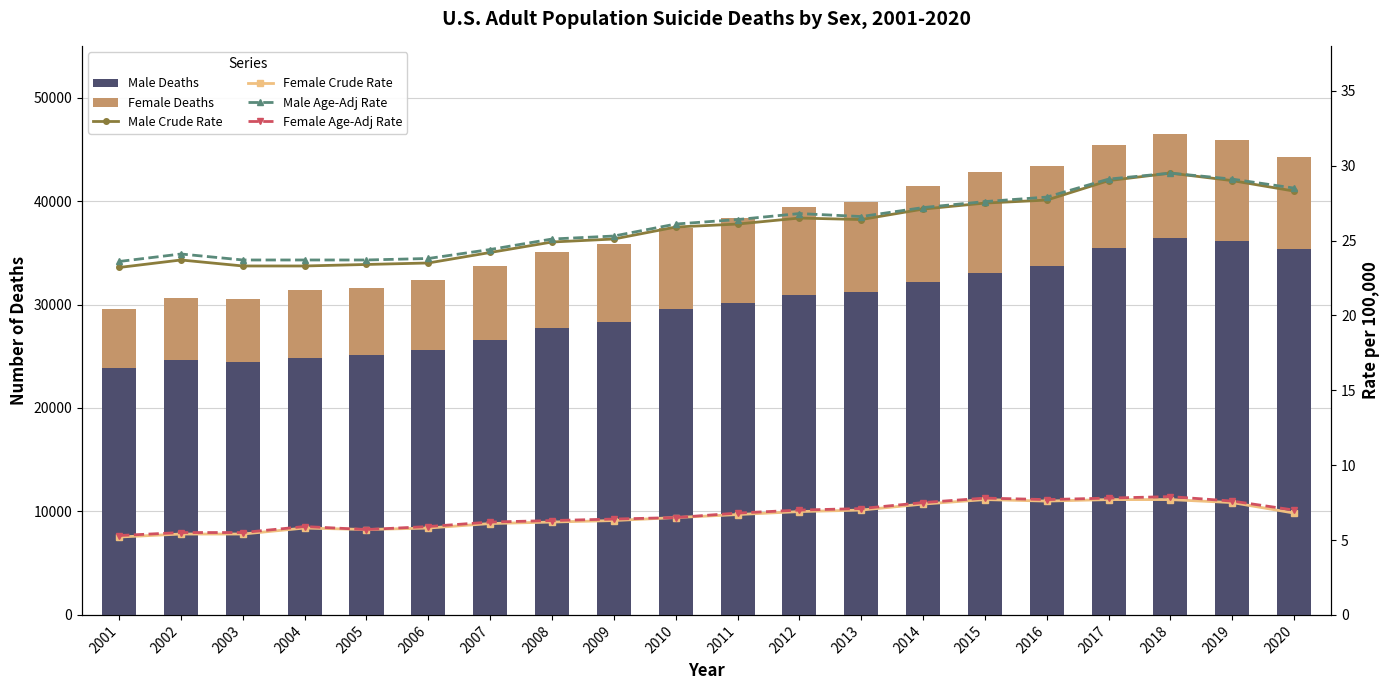

The Female Crude Rate series shows 5.4 at 2003. True or false?

True